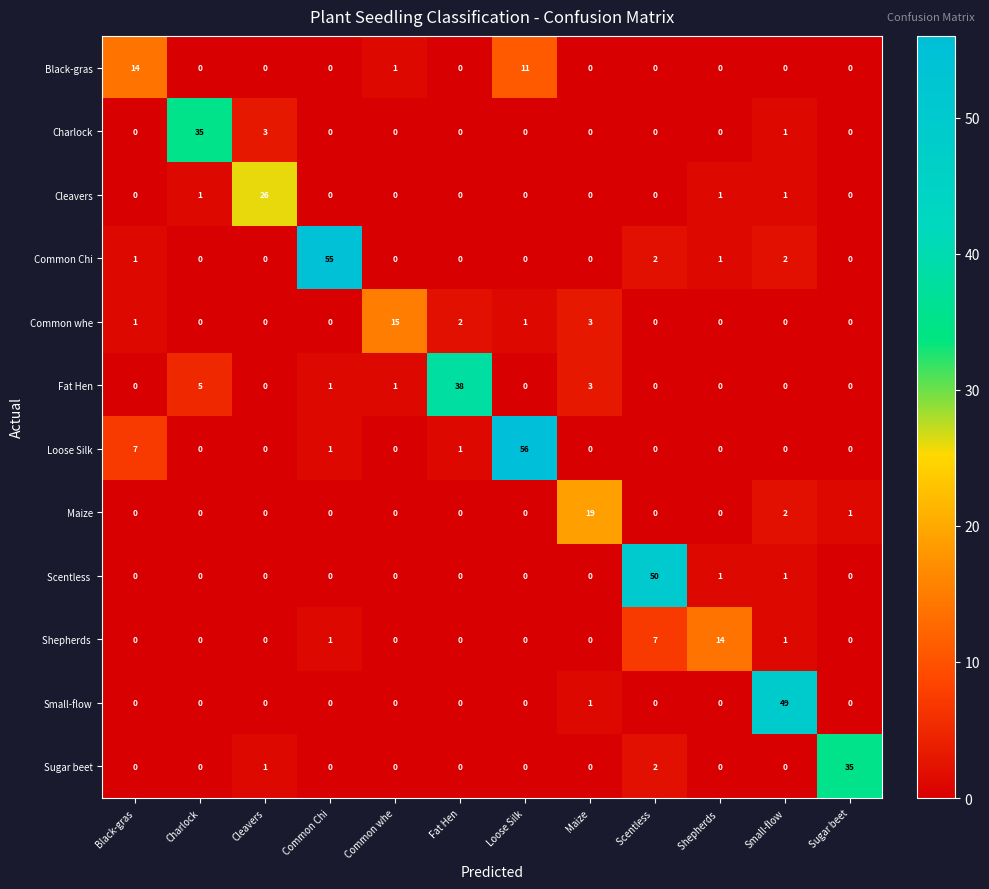

What is the highest value of the Charlock series?

35